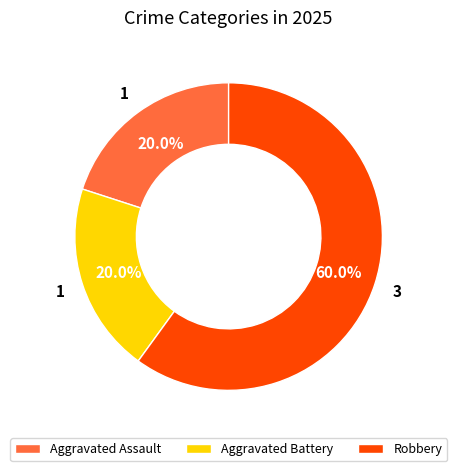

True or false: Aggravated Assault accounts for 26% of the total.

False